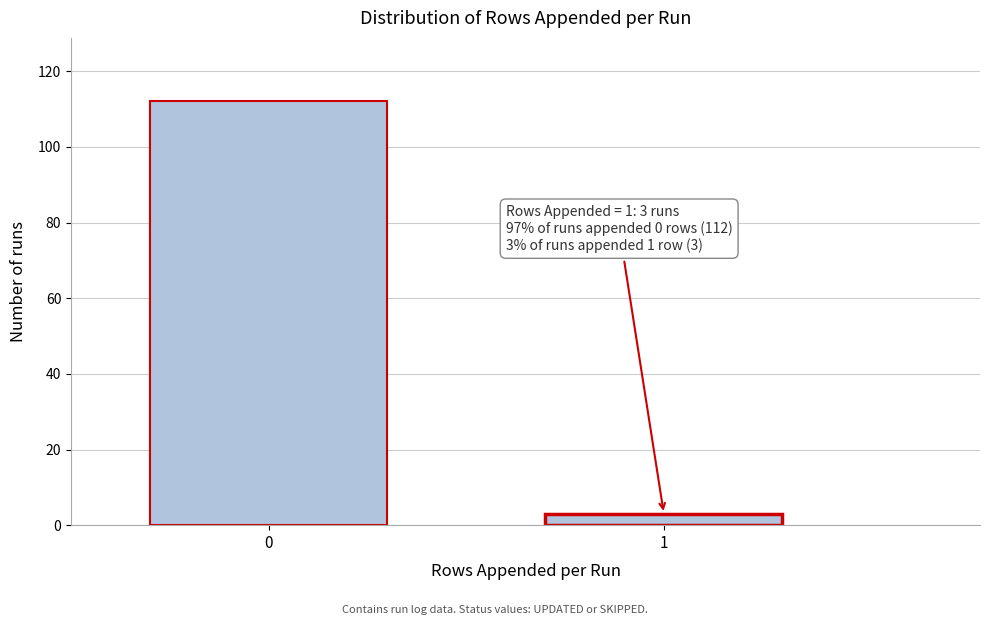

Reading right to left, extract all data points from this chart.

1=3	0=112